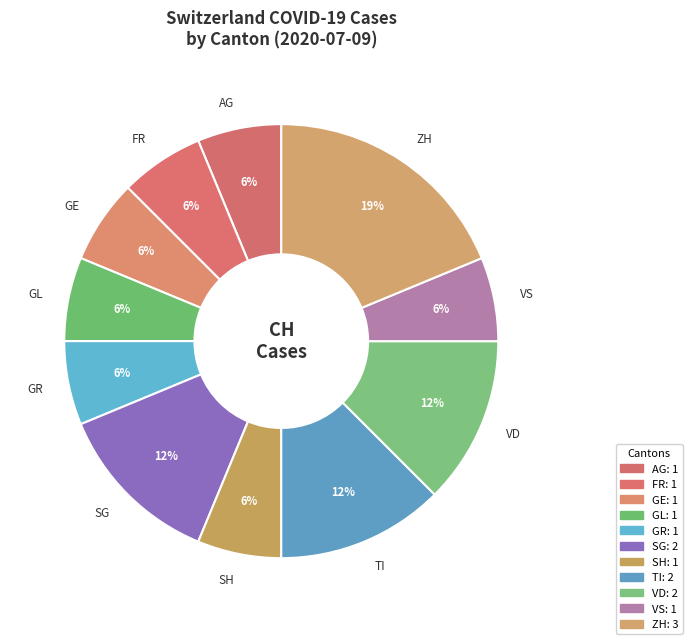

To the nearest percent, what is the average slice percentage?

9%